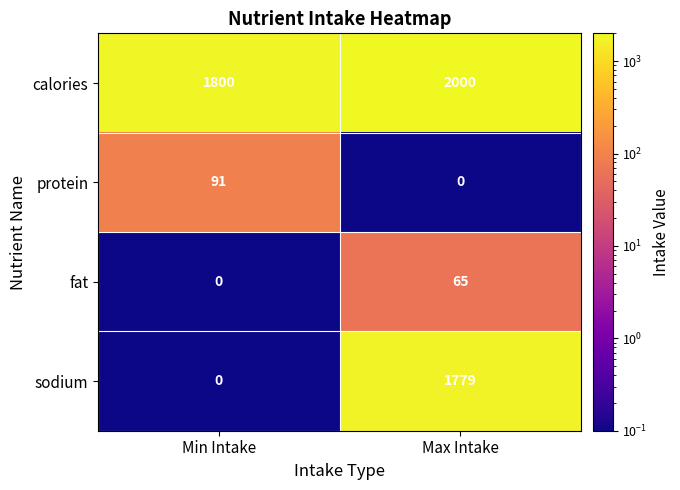

Reading left to right, extract all data points from this chart.

calories: 1800	2000
protein: 91	0
fat: 0	65
sodium: 0	1779